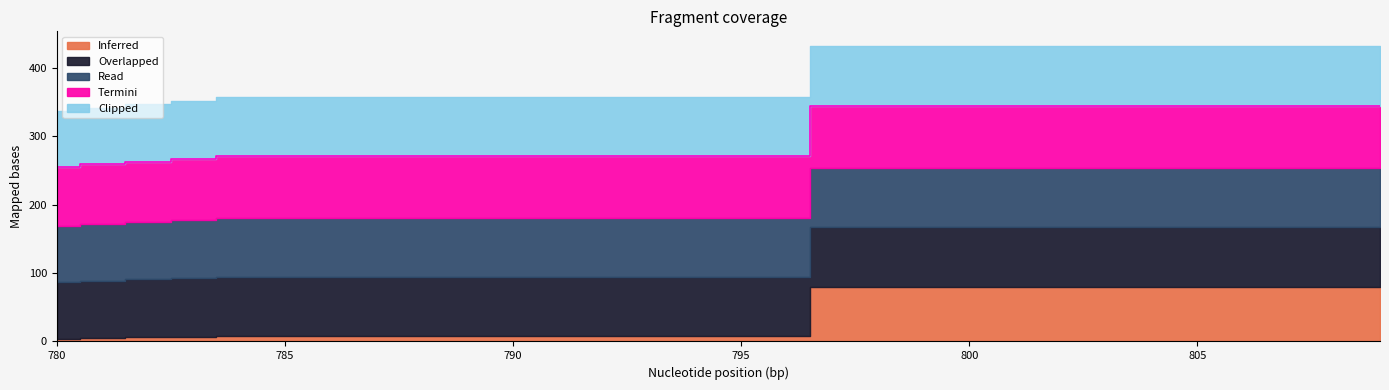

How many data points in Inferred are less than 7?

3